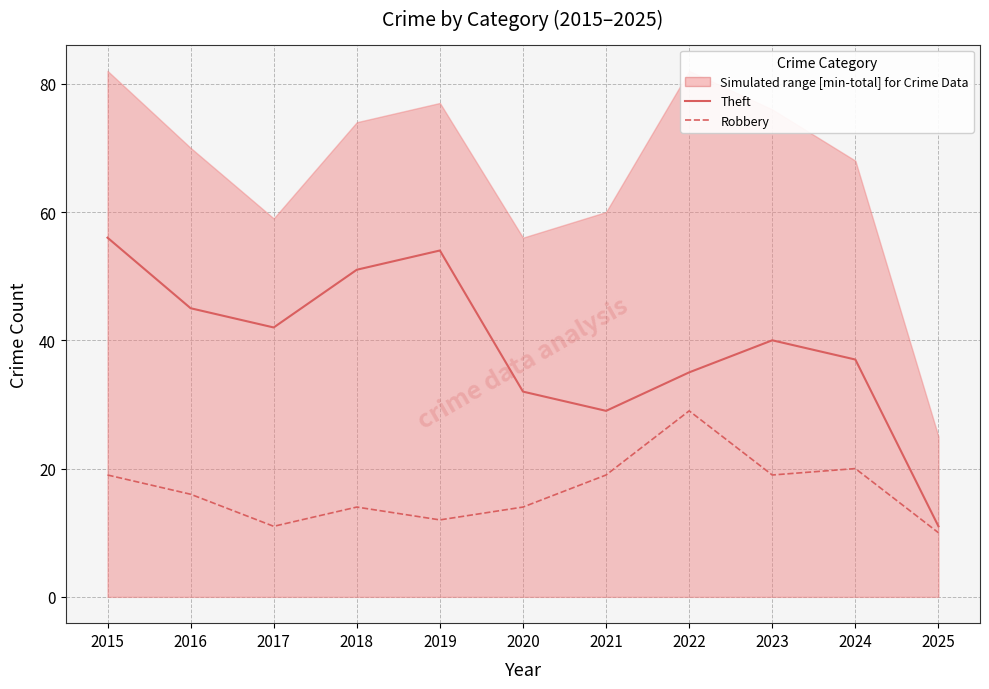

Where is the first local minimum for Robbery?

2017